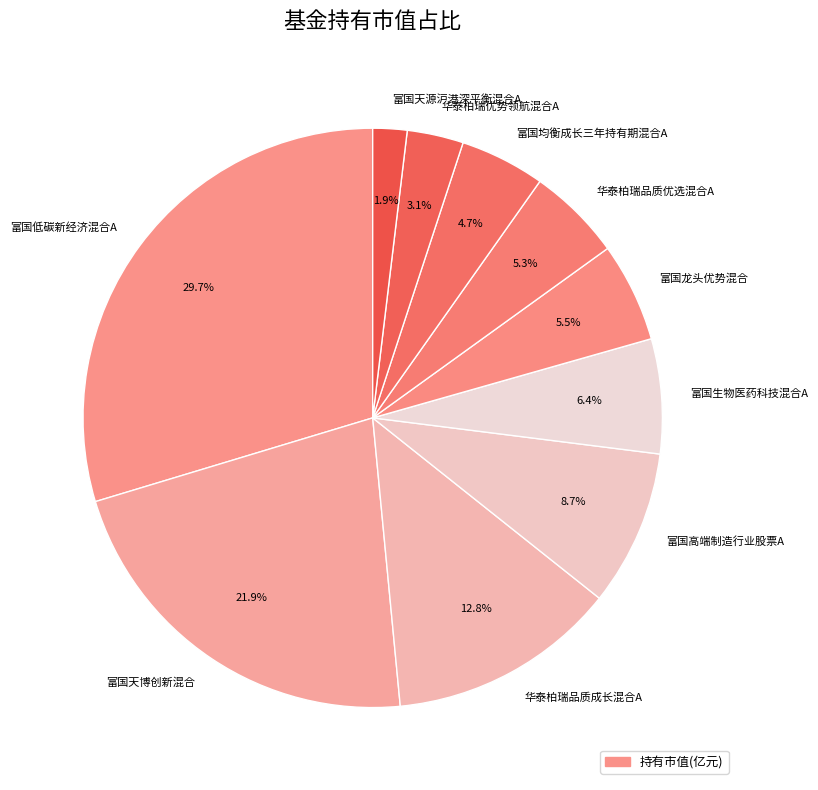

Count the number of slices in the pie.

10